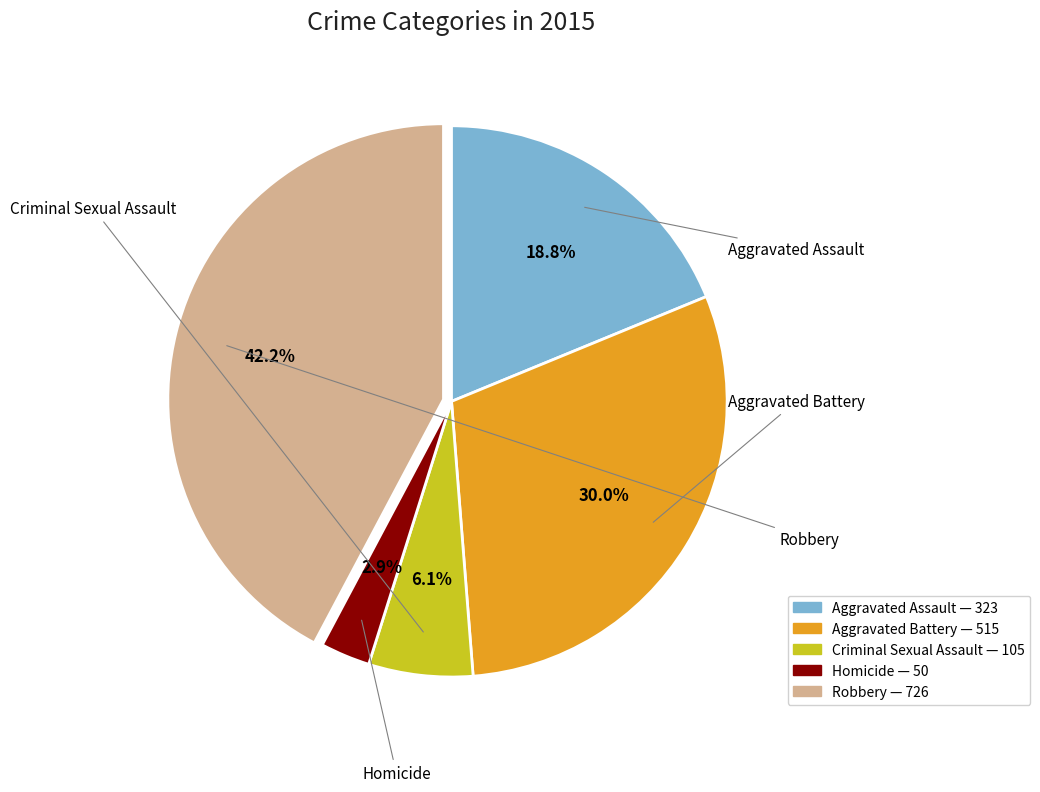

What is the smallest slice in the pie chart?

Homicide